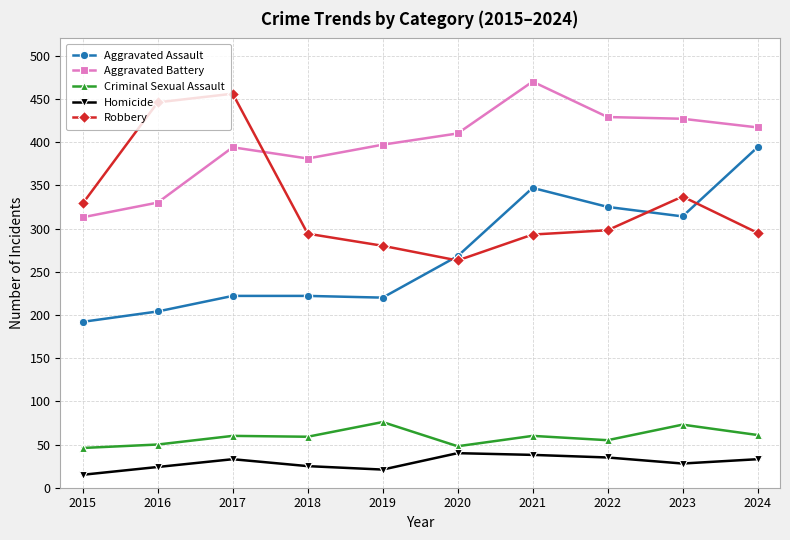

At how many categories does at least one series exceed 467?

1